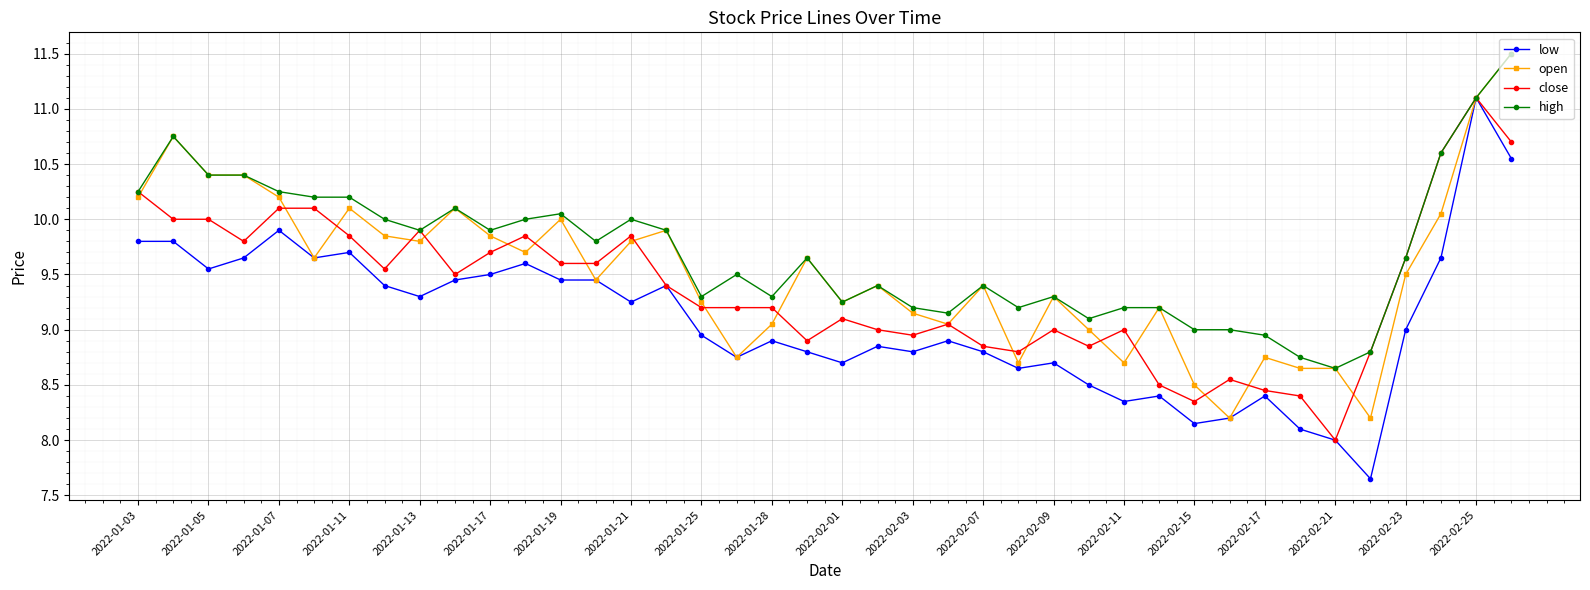

At how many categories does at least one series exceed 7?

40